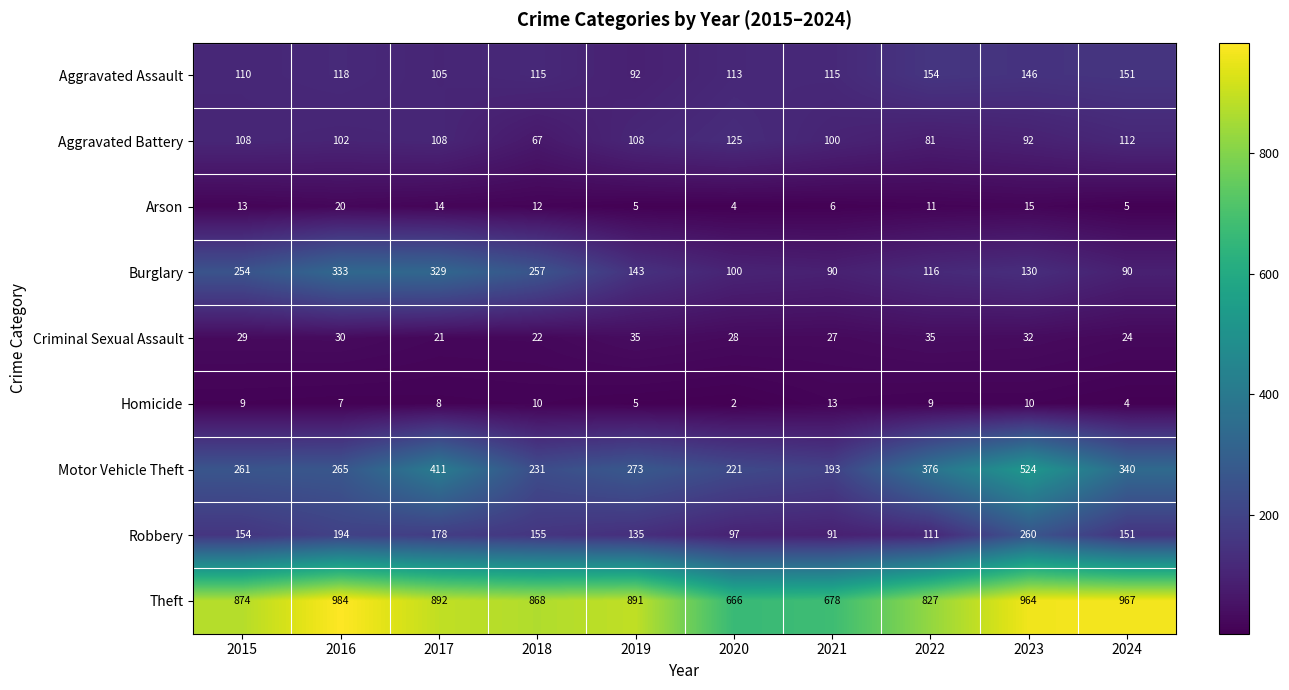

Rank the series by their maximum value, from lowest to highest.

Homicide, Arson, Criminal Sexual Assault, Aggravated Battery, Aggravated Assault, Robbery, Burglary, Motor Vehicle Theft, Theft